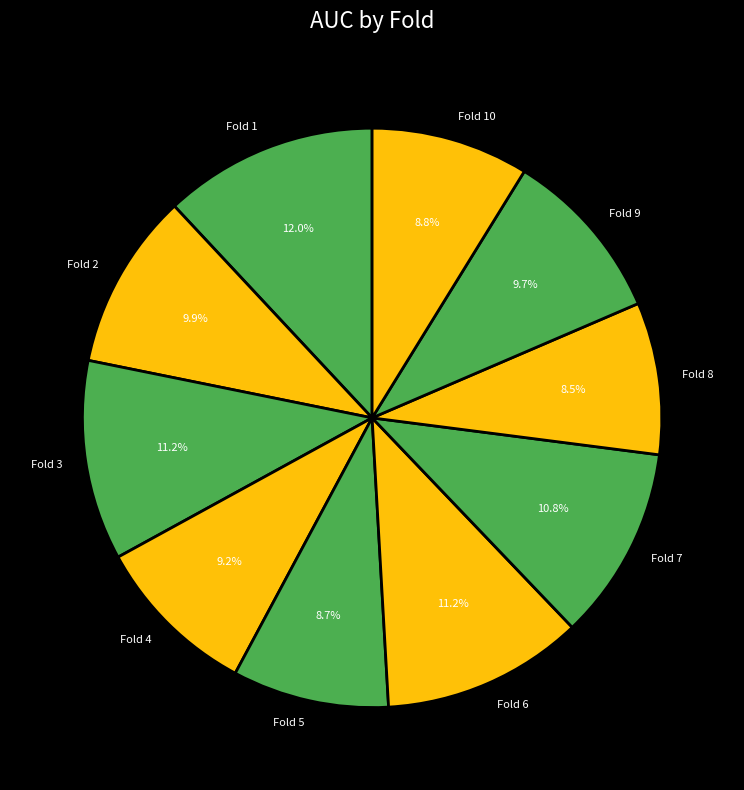

To the nearest percent, what is the combined percentage of Fold 4 and Fold 9?

19%